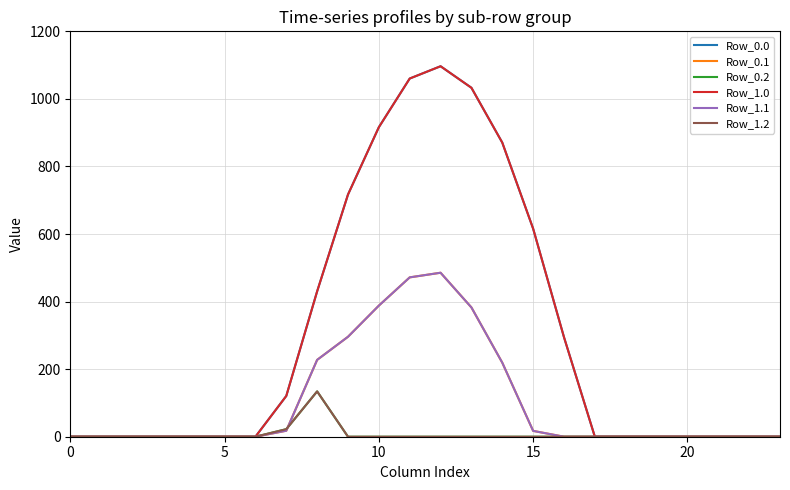

At which category is the sum across all series the highest?

12